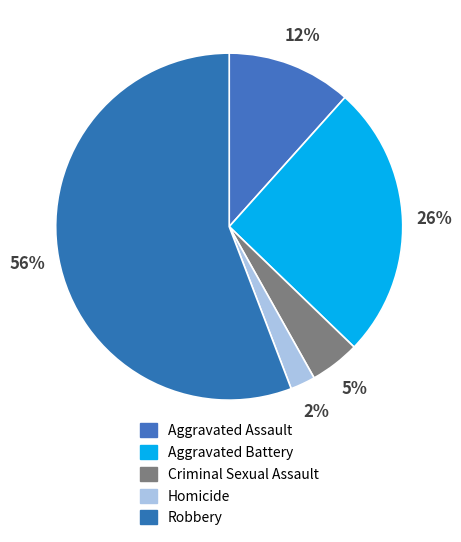

To the nearest percent, what is the average slice percentage?

20%